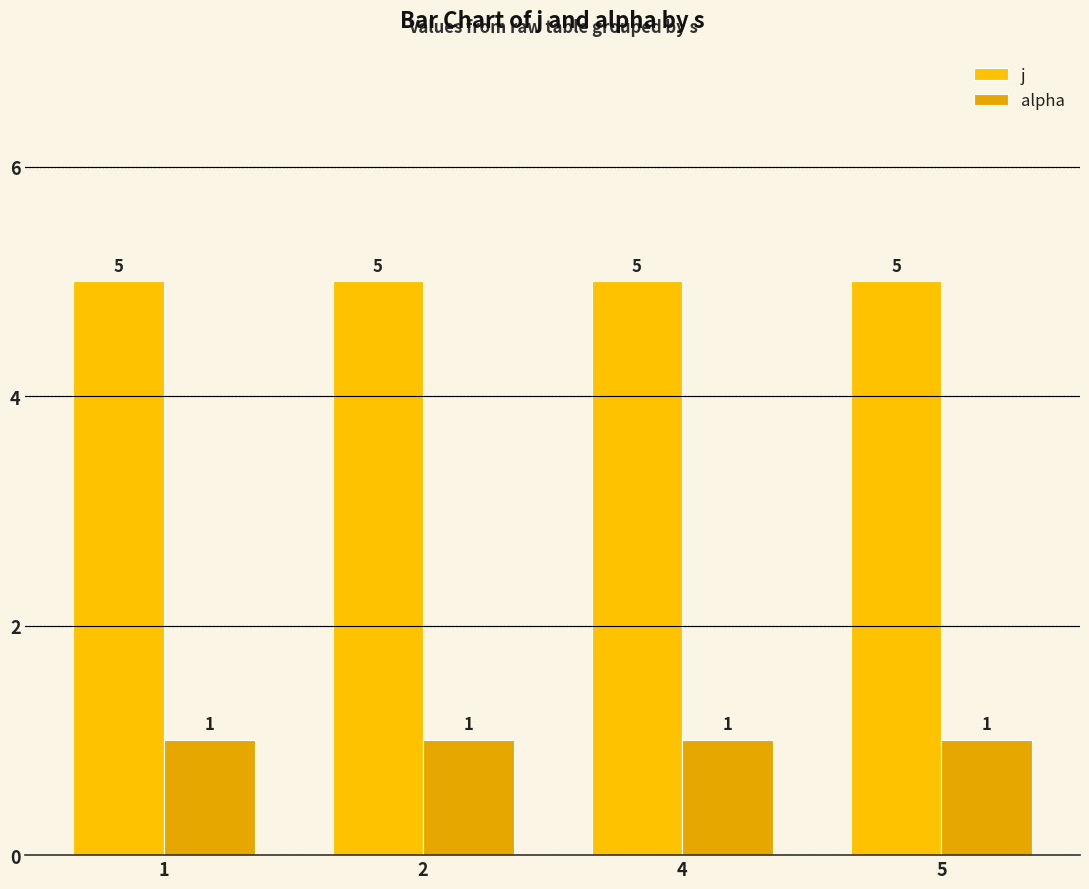

At how many categories does at least one series exceed 2?

4